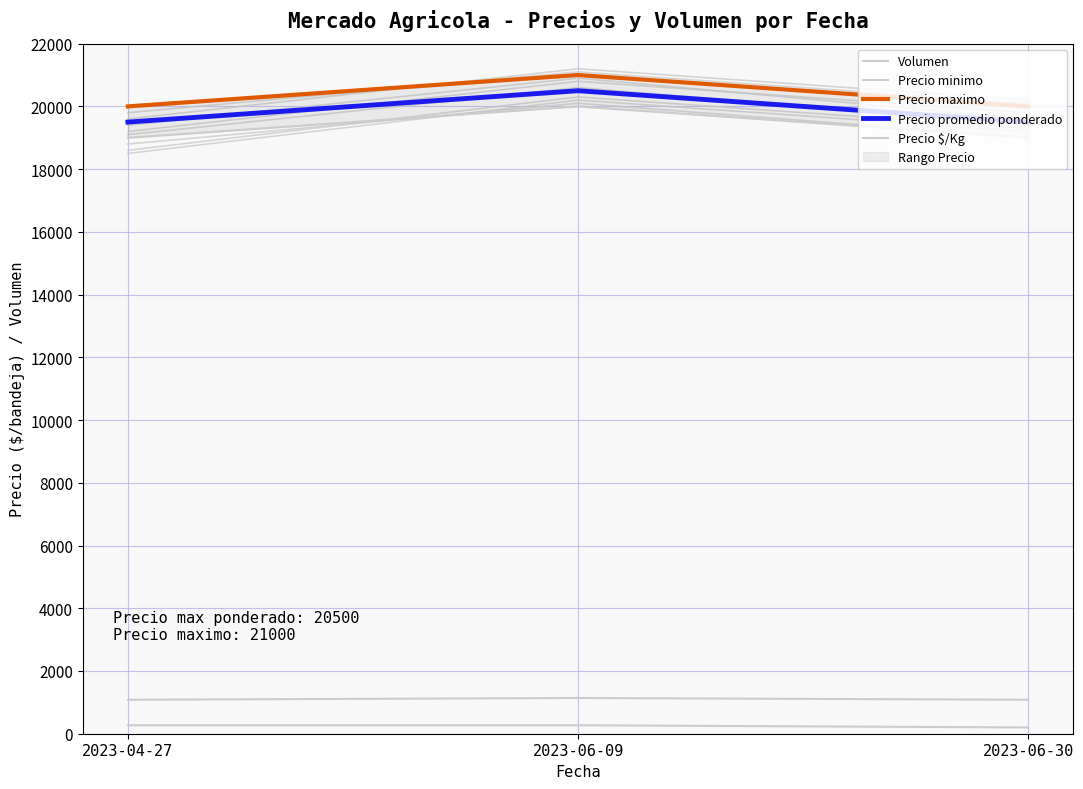

Count the number of categories in the chart.

3